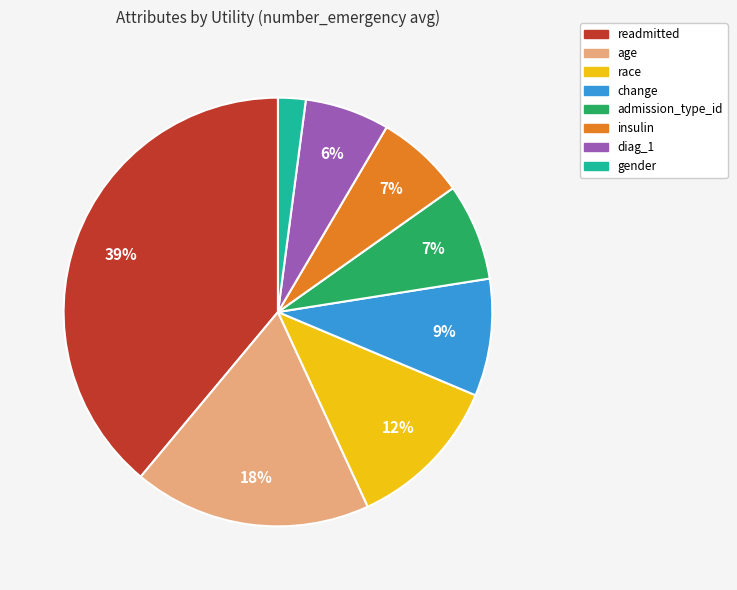

How many slices are in this pie chart?

8